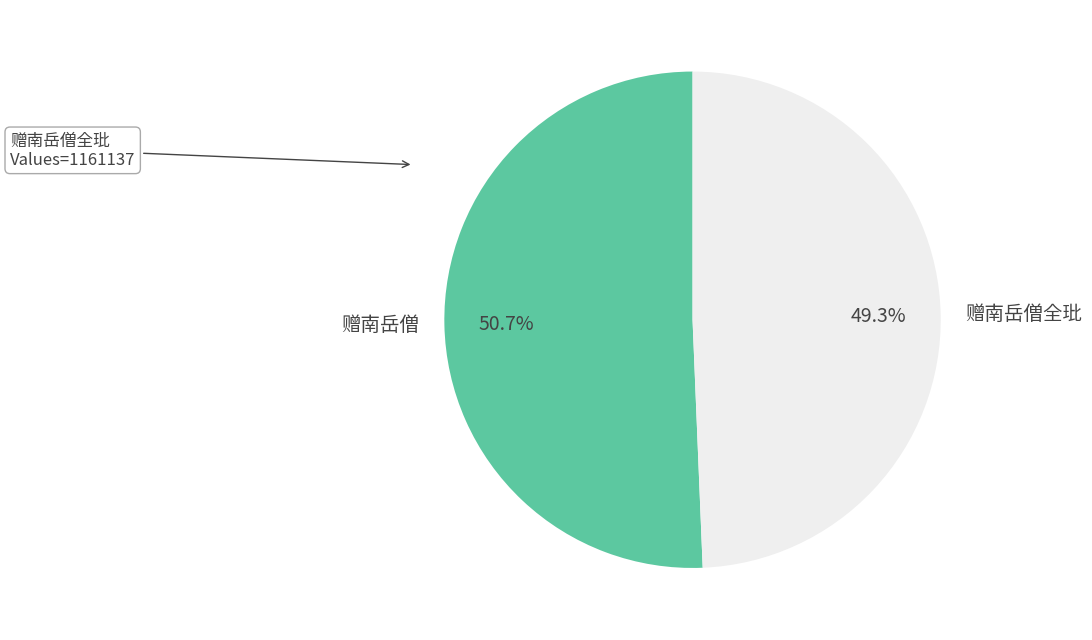

To the nearest percent, what portion does 赠南岳僧全玭 represent?

49%